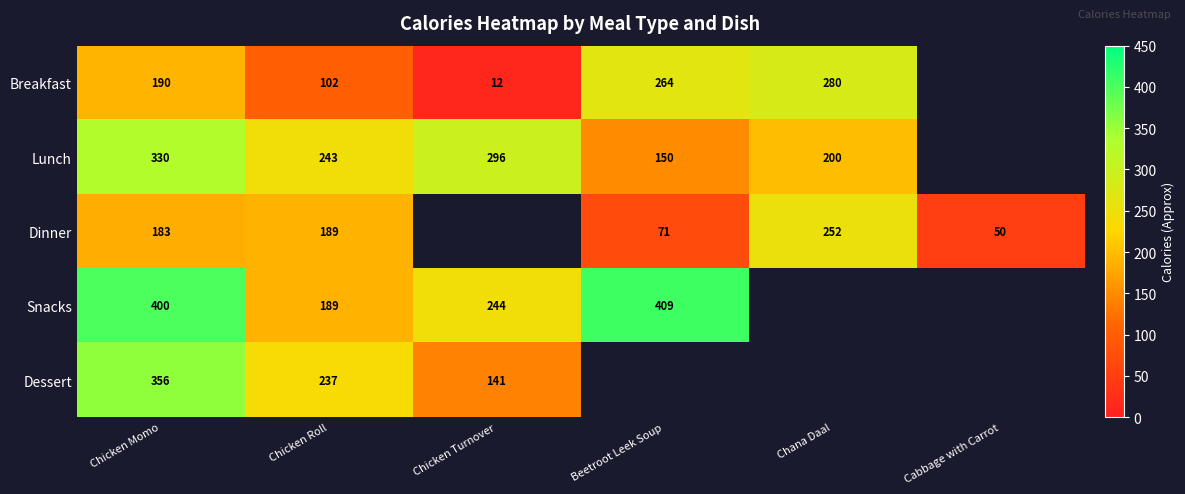

True or false: Breakfast has a value of 19 at Chicken Turnover.

False